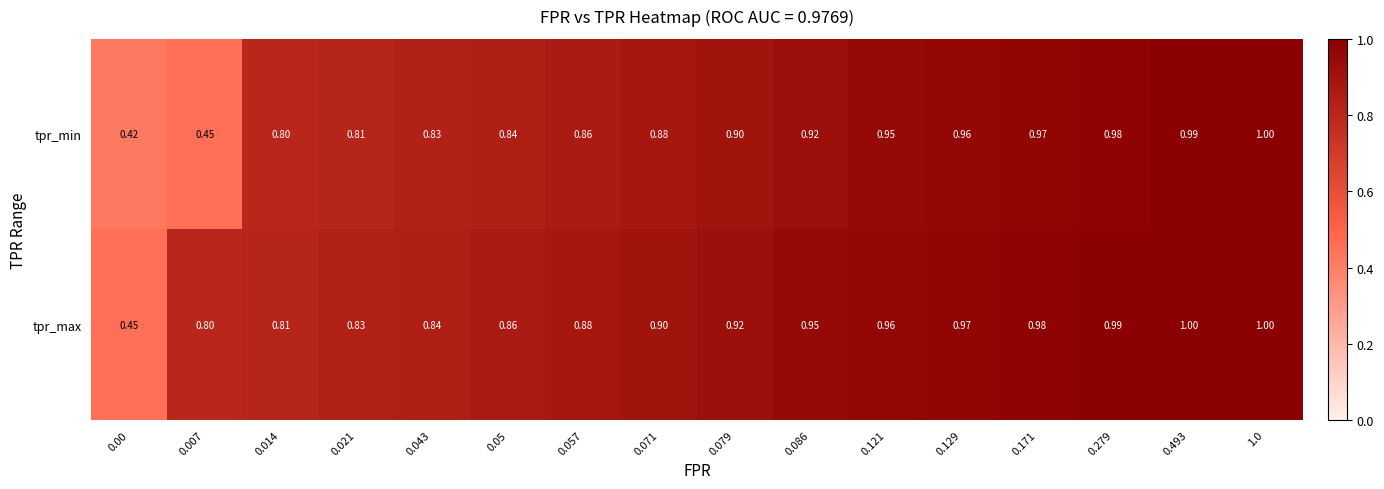

Which series changed the most between 0.014 and 0.071?

tpr_max